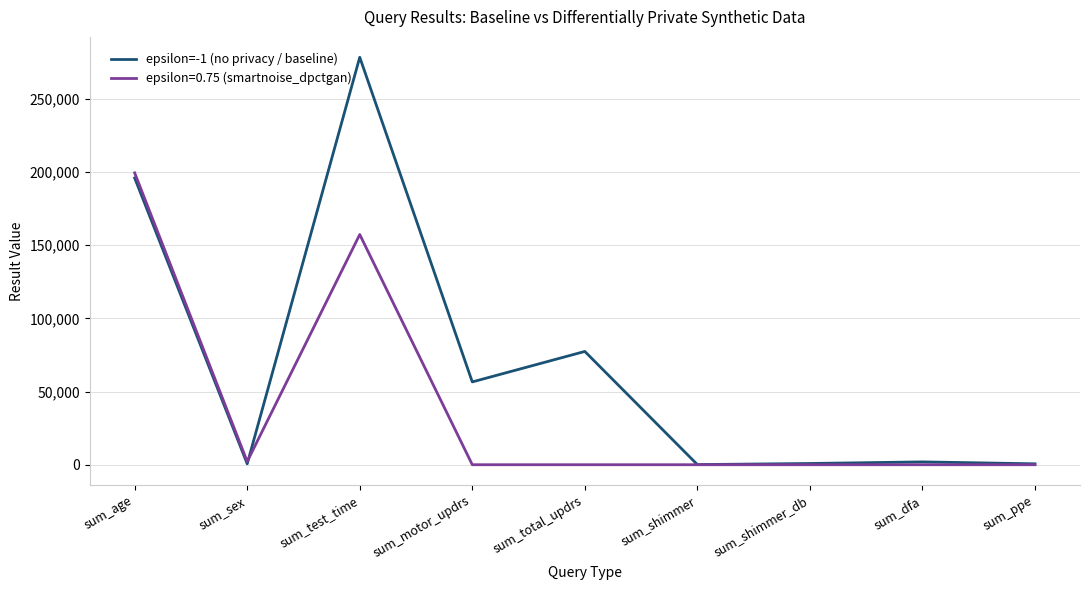

Is it true that epsilon=0.75 (smartnoise_dpctgan) equals 0.0 at sum_total_updrs?

True